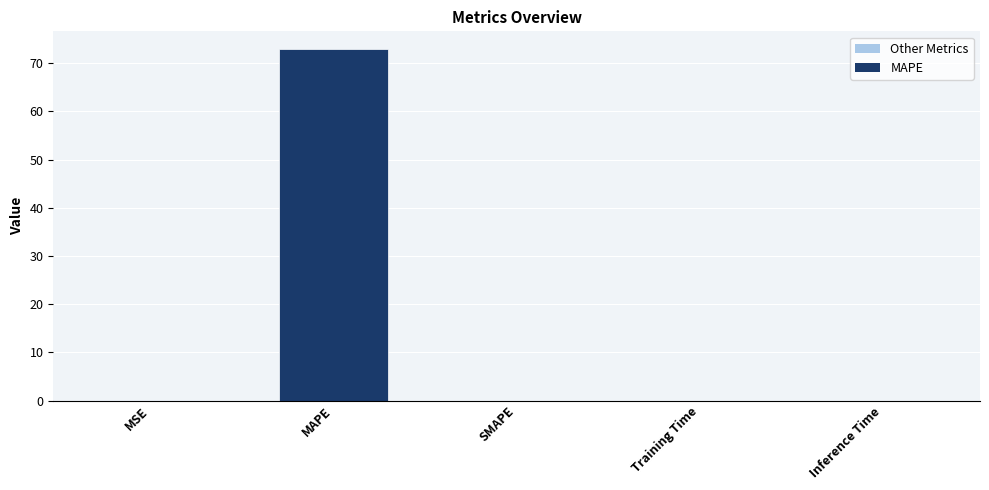

True or false: the data shows 0.0 at SMAPE.

True